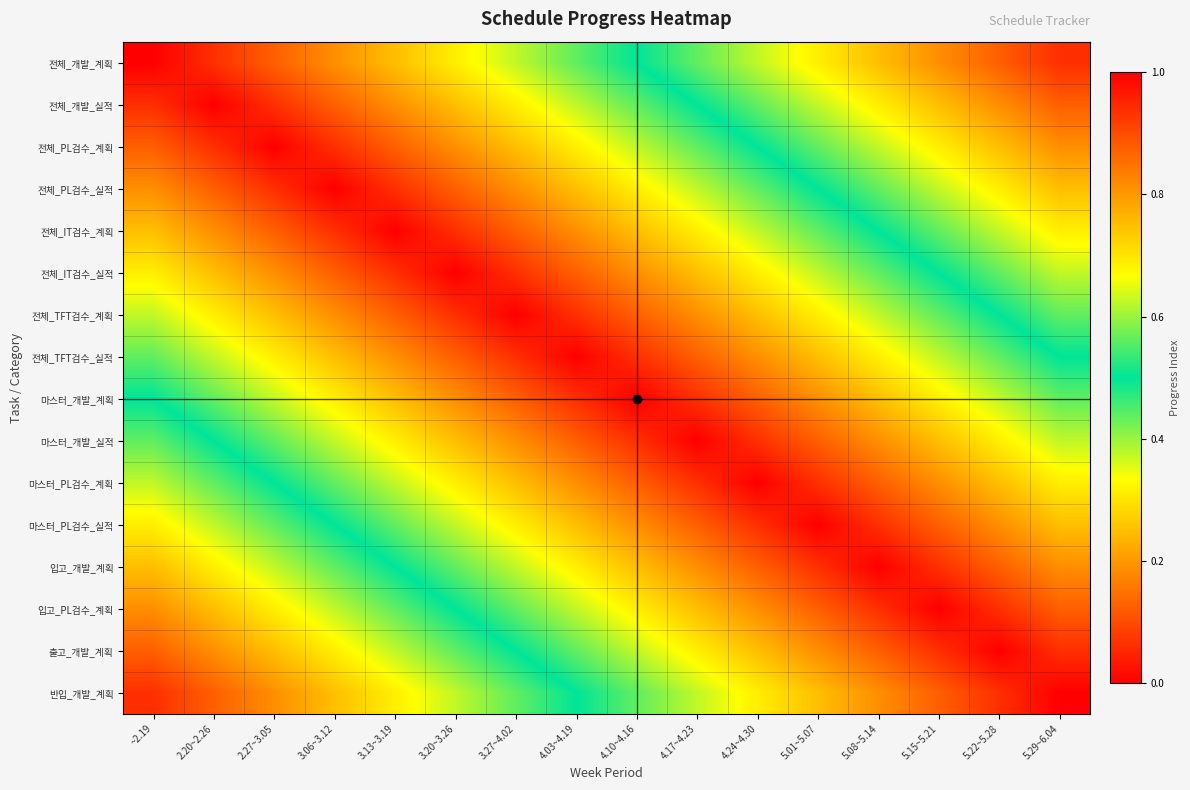

Reading left to right, what are all the values shown in this chart?

전체_개발_계획: ~2.19=0.0	2.20~2.26=0.1	2.27~3.05=0.1	3.06~3.12=0.2	3.13~3.19=0.2	3.20~3.26=0.3	3.27~4.02=0.4	4.03~4.19=0.4	4.10~4.16=0.5	4.17~4.23=0.6	4.24~4.30=0.6	5.01~5.07=0.7	5.08~5.14=0.8	5.15~5.21=0.8	5.22~5.28=0.9	5.29~6.04=0.9
전체_개발_실적: ~2.19=0.1	2.20~2.26=0.0	2.27~3.05=0.1	3.06~3.12=0.1	3.13~3.19=0.2	3.20~3.26=0.2	3.27~4.02=0.3	4.03~4.19=0.4	4.10~4.16=0.4	4.17~4.23=0.5	4.24~4.30=0.6	5.01~5.07=0.6	5.08~5.14=0.7	5.15~5.21=0.8	5.22~5.28=0.8	5.29~6.04=0.9
전체_PL검수_계획: ~2.19=0.1	2.20~2.26=0.1	2.27~3.05=0.0	3.06~3.12=0.1	3.13~3.19=0.1	3.20~3.26=0.2	3.27~4.02=0.2	4.03~4.19=0.3	4.10~4.16=0.4	4.17~4.23=0.4	4.24~4.30=0.5	5.01~5.07=0.6	5.08~5.14=0.6	5.15~5.21=0.7	5.22~5.28=0.8	5.29~6.04=0.8
전체_PL검수_실적: ~2.19=0.2	2.20~2.26=0.1	2.27~3.05=0.1	3.06~3.12=0.0	3.13~3.19=0.1	3.20~3.26=0.1	3.27~4.02=0.2	4.03~4.19=0.2	4.10~4.16=0.3	4.17~4.23=0.4	4.24~4.30=0.4	5.01~5.07=0.5	5.08~5.14=0.6	5.15~5.21=0.6	5.22~5.28=0.7	5.29~6.04=0.8
전체_IT검수_계획: ~2.19=0.2	2.20~2.26=0.2	2.27~3.05=0.1	3.06~3.12=0.1	3.13~3.19=0.0	3.20~3.26=0.1	3.27~4.02=0.1	4.03~4.19=0.2	4.10~4.16=0.2	4.17~4.23=0.3	4.24~4.30=0.4	5.01~5.07=0.4	5.08~5.14=0.5	5.15~5.21=0.6	5.22~5.28=0.6	5.29~6.04=0.7
전체_IT검수_실적: ~2.19=0.3	2.20~2.26=0.2	2.27~3.05=0.2	3.06~3.12=0.1	3.13~3.19=0.1	3.20~3.26=0.0	3.27~4.02=0.1	4.03~4.19=0.1	4.10~4.16=0.2	4.17~4.23=0.2	4.24~4.30=0.3	5.01~5.07=0.4	5.08~5.14=0.4	5.15~5.21=0.5	5.22~5.28=0.6	5.29~6.04=0.6
전체_TFT검수_계획: ~2.19=0.4	2.20~2.26=0.3	2.27~3.05=0.2	3.06~3.12=0.2	3.13~3.19=0.1	3.20~3.26=0.1	3.27~4.02=0.0	4.03~4.19=0.1	4.10~4.16=0.1	4.17~4.23=0.2	4.24~4.30=0.2	5.01~5.07=0.3	5.08~5.14=0.4	5.15~5.21=0.4	5.22~5.28=0.5	5.29~6.04=0.6
전체_TFT검수_실적: ~2.19=0.4	2.20~2.26=0.4	2.27~3.05=0.3	3.06~3.12=0.2	3.13~3.19=0.2	3.20~3.26=0.1	3.27~4.02=0.1	4.03~4.19=0.0	4.10~4.16=0.1	4.17~4.23=0.1	4.24~4.30=0.2	5.01~5.07=0.2	5.08~5.14=0.3	5.15~5.21=0.4	5.22~5.28=0.4	5.29~6.04=0.5
마스터_개발_계획: ~2.19=0.5	2.20~2.26=0.4	2.27~3.05=0.4	3.06~3.12=0.3	3.13~3.19=0.2	3.20~3.26=0.2	3.27~4.02=0.1	4.03~4.19=0.1	4.10~4.16=0.0	4.17~4.23=0.1	4.24~4.30=0.1	5.01~5.07=0.2	5.08~5.14=0.2	5.15~5.21=0.3	5.22~5.28=0.4	5.29~6.04=0.4
마스터_개발_실적: ~2.19=0.6	2.20~2.26=0.5	2.27~3.05=0.4	3.06~3.12=0.4	3.13~3.19=0.3	3.20~3.26=0.2	3.27~4.02=0.2	4.03~4.19=0.1	4.10~4.16=0.1	4.17~4.23=0.0	4.24~4.30=0.1	5.01~5.07=0.1	5.08~5.14=0.2	5.15~5.21=0.2	5.22~5.28=0.3	5.29~6.04=0.4
마스터_PL검수_계획: ~2.19=0.6	2.20~2.26=0.6	2.27~3.05=0.5	3.06~3.12=0.4	3.13~3.19=0.4	3.20~3.26=0.3	3.27~4.02=0.2	4.03~4.19=0.2	4.10~4.16=0.1	4.17~4.23=0.1	4.24~4.30=0.0	5.01~5.07=0.1	5.08~5.14=0.1	5.15~5.21=0.2	5.22~5.28=0.2	5.29~6.04=0.3
마스터_PL검수_실적: ~2.19=0.7	2.20~2.26=0.6	2.27~3.05=0.6	3.06~3.12=0.5	3.13~3.19=0.4	3.20~3.26=0.4	3.27~4.02=0.3	4.03~4.19=0.2	4.10~4.16=0.2	4.17~4.23=0.1	4.24~4.30=0.1	5.01~5.07=0.0	5.08~5.14=0.1	5.15~5.21=0.1	5.22~5.28=0.2	5.29~6.04=0.2
입고_개발_계획: ~2.19=0.8	2.20~2.26=0.7	2.27~3.05=0.6	3.06~3.12=0.6	3.13~3.19=0.5	3.20~3.26=0.4	3.27~4.02=0.4	4.03~4.19=0.3	4.10~4.16=0.2	4.17~4.23=0.2	4.24~4.30=0.1	5.01~5.07=0.1	5.08~5.14=0.0	5.15~5.21=0.1	5.22~5.28=0.1	5.29~6.04=0.2
입고_PL검수_계획: ~2.19=0.8	2.20~2.26=0.8	2.27~3.05=0.7	3.06~3.12=0.6	3.13~3.19=0.6	3.20~3.26=0.5	3.27~4.02=0.4	4.03~4.19=0.4	4.10~4.16=0.3	4.17~4.23=0.2	4.24~4.30=0.2	5.01~5.07=0.1	5.08~5.14=0.1	5.15~5.21=0.0	5.22~5.28=0.1	5.29~6.04=0.1
출고_개발_계획: ~2.19=0.9	2.20~2.26=0.8	2.27~3.05=0.8	3.06~3.12=0.7	3.13~3.19=0.6	3.20~3.26=0.6	3.27~4.02=0.5	4.03~4.19=0.4	4.10~4.16=0.4	4.17~4.23=0.3	4.24~4.30=0.2	5.01~5.07=0.2	5.08~5.14=0.1	5.15~5.21=0.1	5.22~5.28=0.0	5.29~6.04=0.1
반입_개발_계획: ~2.19=0.9	2.20~2.26=0.9	2.27~3.05=0.8	3.06~3.12=0.8	3.13~3.19=0.7	3.20~3.26=0.6	3.27~4.02=0.6	4.03~4.19=0.5	4.10~4.16=0.4	4.17~4.23=0.4	4.24~4.30=0.3	5.01~5.07=0.2	5.08~5.14=0.2	5.15~5.21=0.1	5.22~5.28=0.1	5.29~6.04=0.0